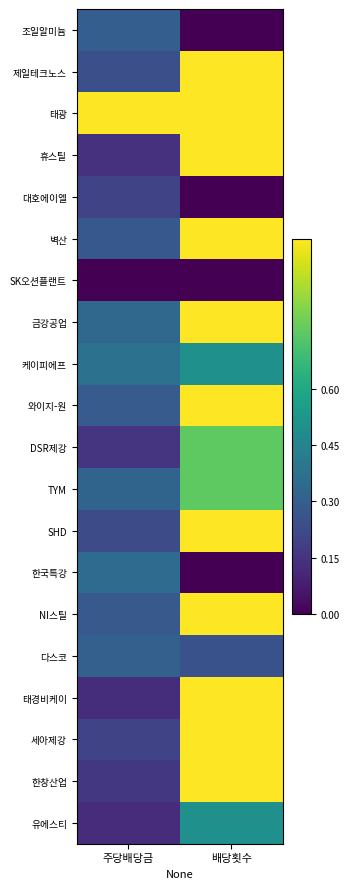

At 주당배당금, list the series in order from smallest to largest.

SK오션플랜트, 유에스티, 태경비케이, 휴스틸, DSR제강, 한창산업, 대호에이엘, 세아제강, SHD, 제일테크노스, 벽산, NI스틸, 와이지-원, 조일알미늄, 다스코, TYM, 금강공업, 한국특강, 케이피에프, 태광